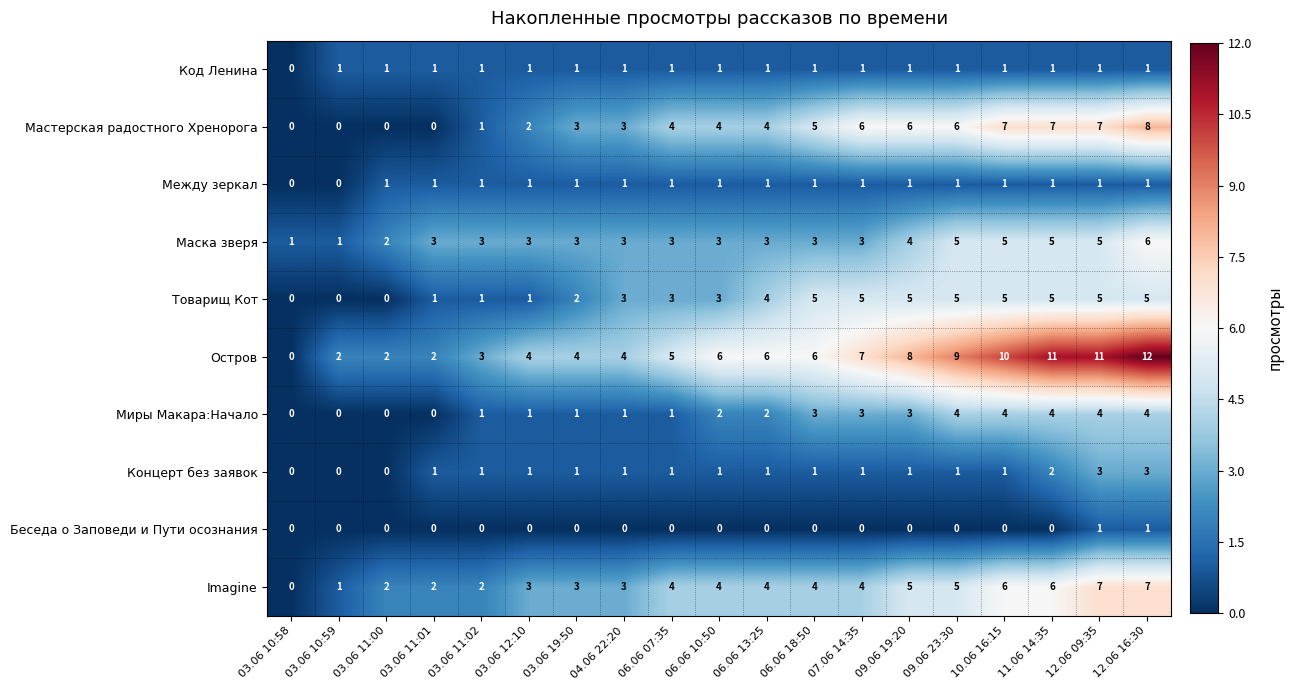

What is the approximate value of Мастерская радостного Хренорога at 06.06 18:50?

5